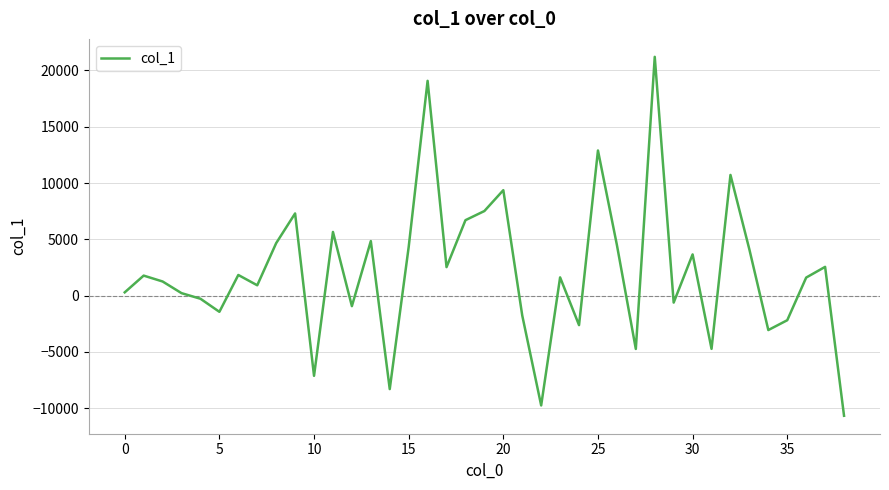

What is the difference between the maximum and minimum values?

31890.1